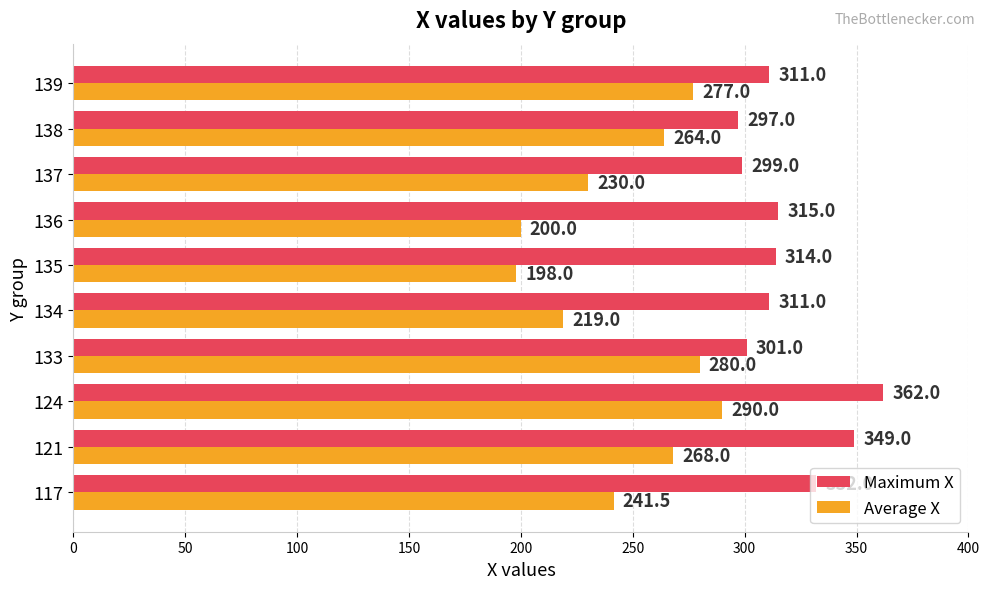

What is the difference between the highest and lowest values at 133?

21.0